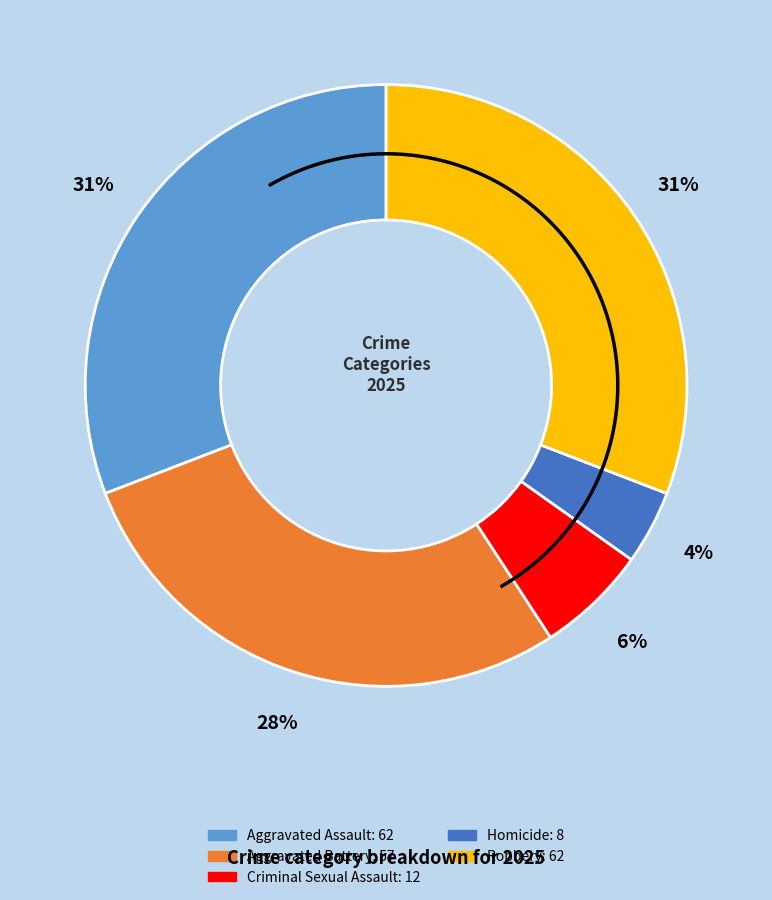

What percentage is the Aggravated Assault slice, to the nearest percent?

31%